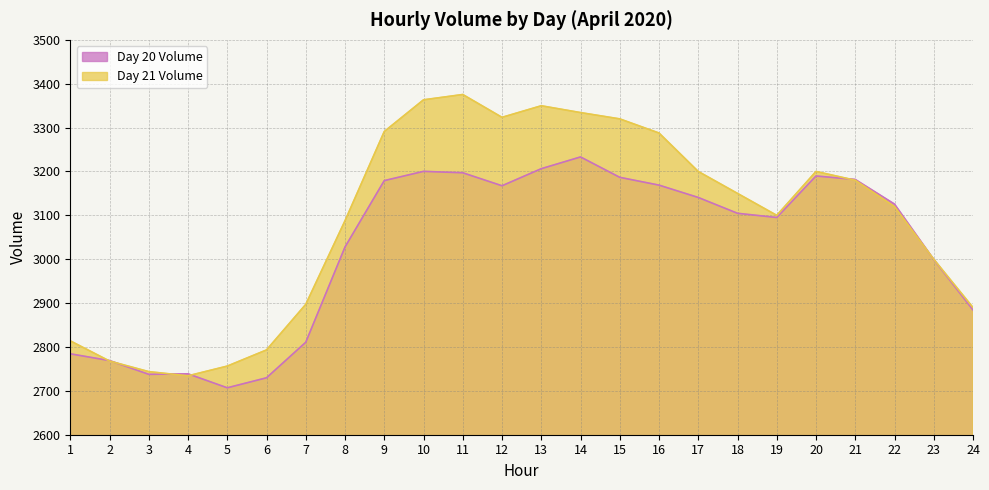

The value of Day 21 Volume at 12 is 3323.4. True or false?

True